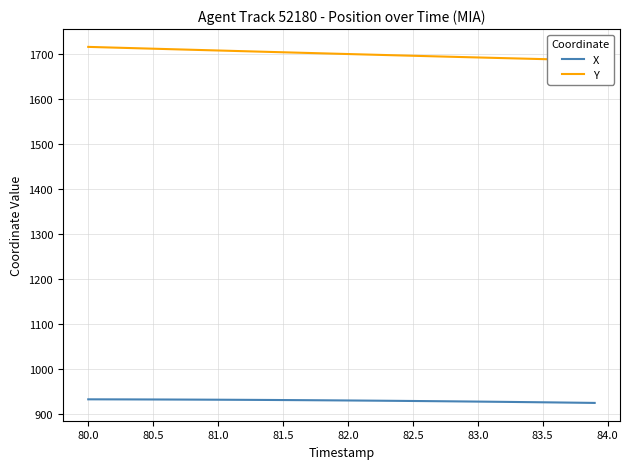

Is it true that X equals 928.5 at 83.0?

True